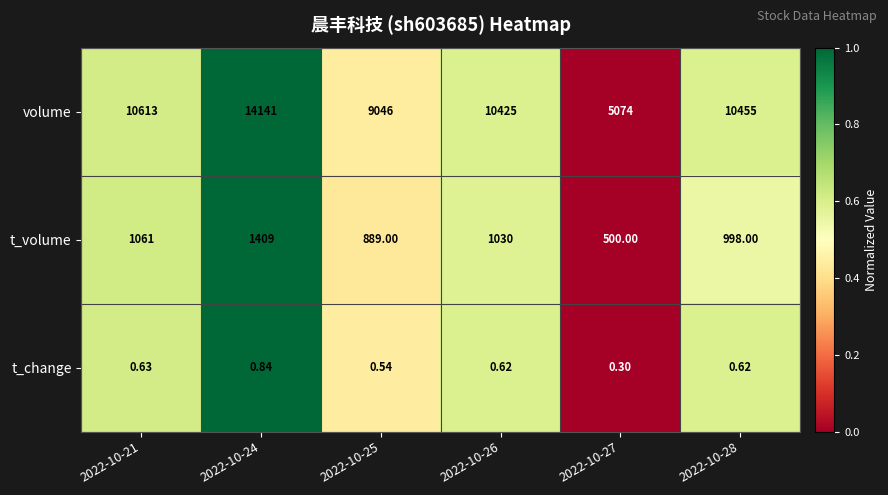

Rank the series by their maximum value, from lowest to highest.

t_change, t_volume, volume